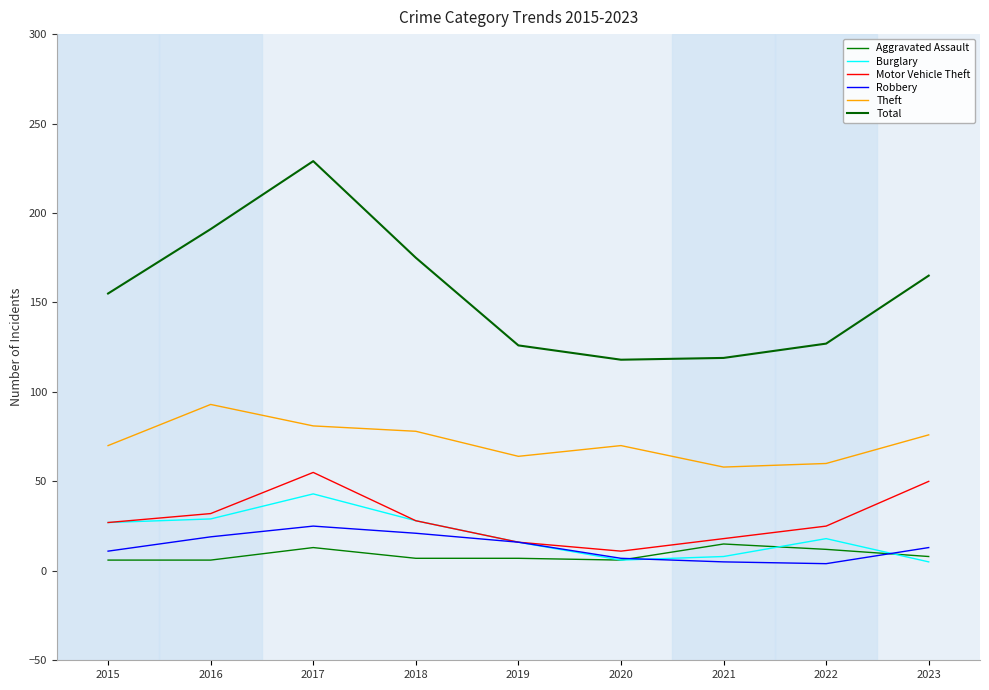

True or false: Motor Vehicle Theft has a value of 10 at 2021.

False